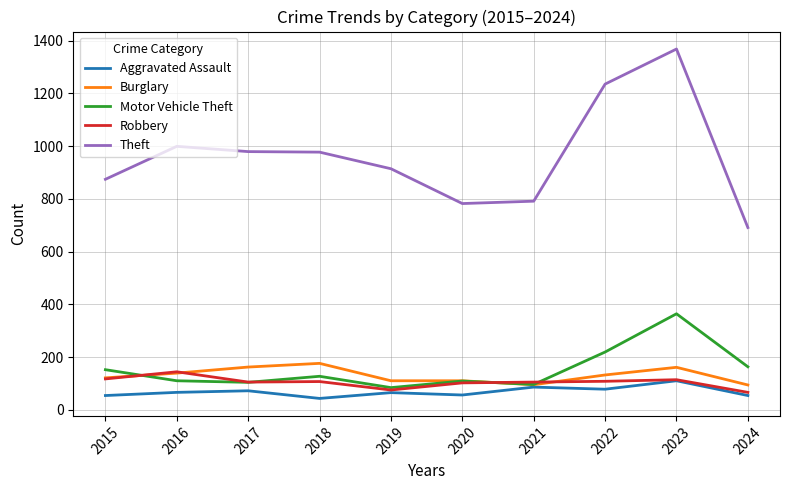

At how many categories does at least one series exceed 569?

10